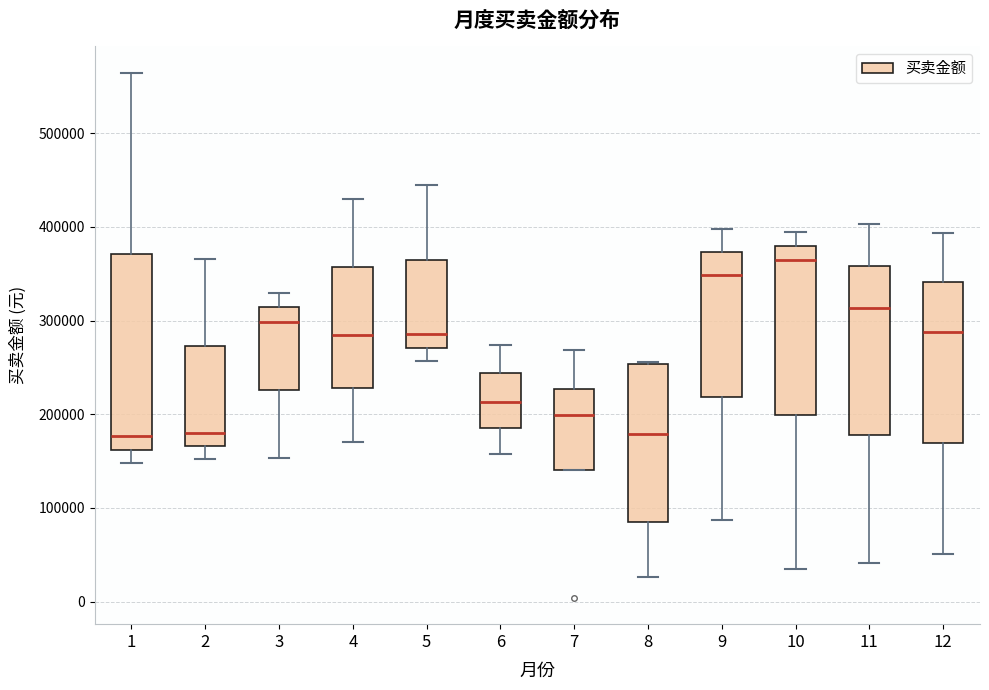

Reading left to right, transcribe this box plot: for each box, give where its median line is, the range the box spans, and where its two whiskers end, as read against the y-axis. The values are not printed on the chart, so give them approximately, as read against the axis.

1: median 180000, box 160000 to 370000, whiskers 150000 to 560000
2: median 180000, box 170000 to 270000, whiskers 150000 to 370000
3: median 300000, box 230000 to 310000, whiskers 150000 to 330000
4: median 280000, box 230000 to 360000, whiskers 170000 to 430000
5: median 290000, box 270000 to 370000, whiskers 260000 to 440000
6: median 210000, box 190000 to 240000, whiskers 160000 to 270000
7: median 200000, box 140000 to 230000, whiskers 140000 to 270000
8: median 180000, box 90000 to 250000, whiskers 30000 to 260000
9: median 350000, box 220000 to 370000, whiskers 90000 to 400000
10: median 360000, box 200000 to 380000, whiskers 30000 to 390000
11: median 310000, box 180000 to 360000, whiskers 40000 to 400000
12: median 290000, box 170000 to 340000, whiskers 50000 to 390000